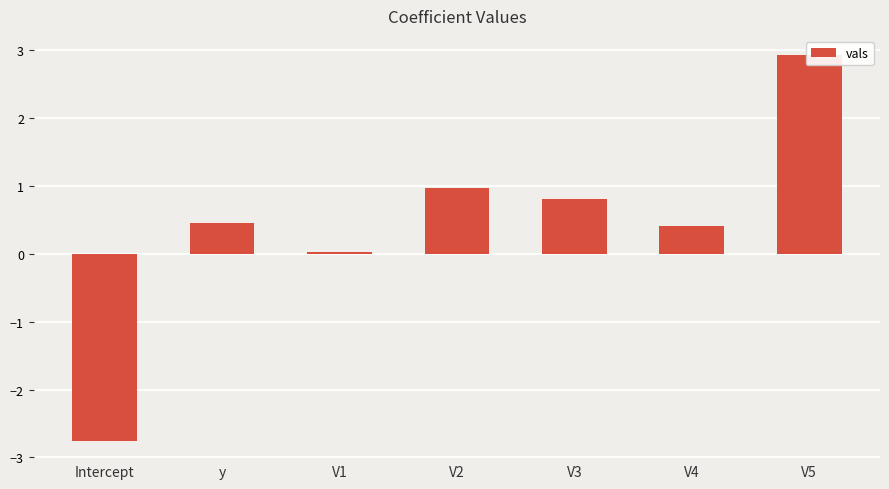

Reading left to right, what are all the values shown in this chart?

-2.8	0.5	0.0	1.0	0.8	0.4	2.9